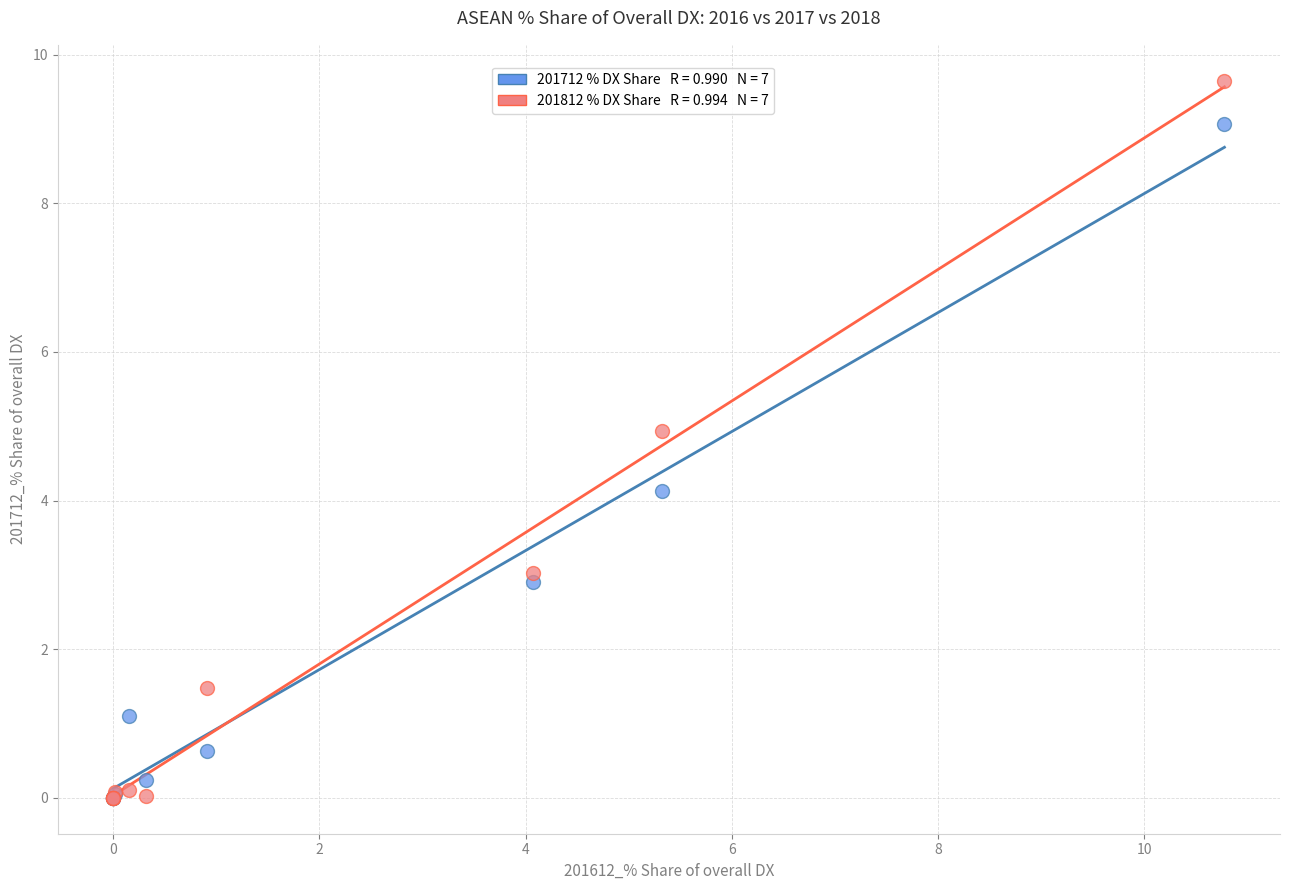

Across all series, what Y value is closest to 4?

4.1